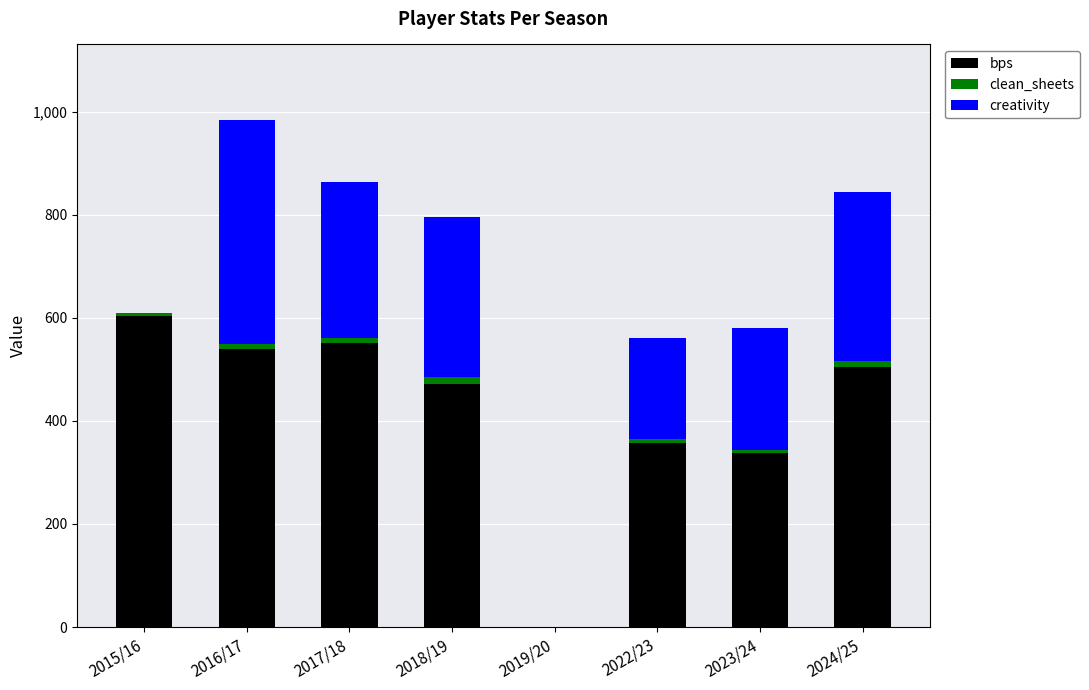

The bps series shows 114.6 at 2023/24. True or false?

False